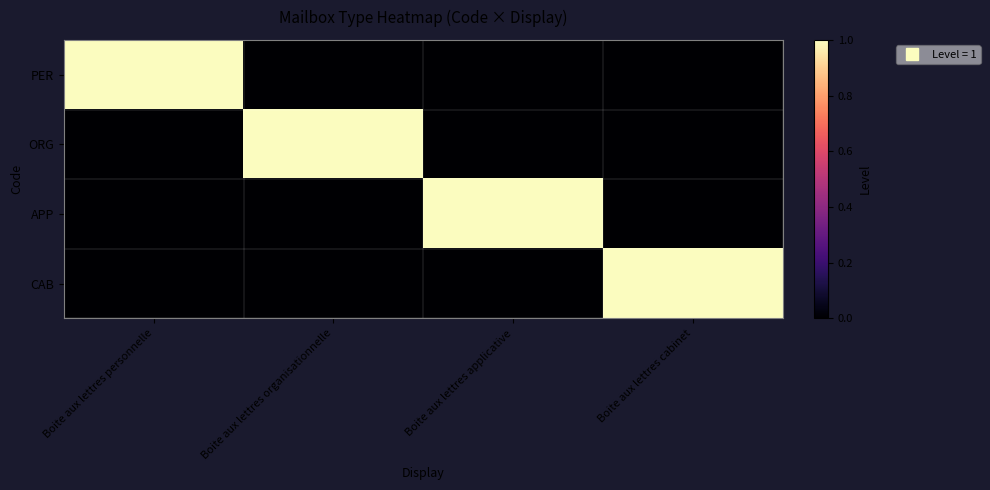

Which category has the highest value across all series?

Boite aux lettres personnelle